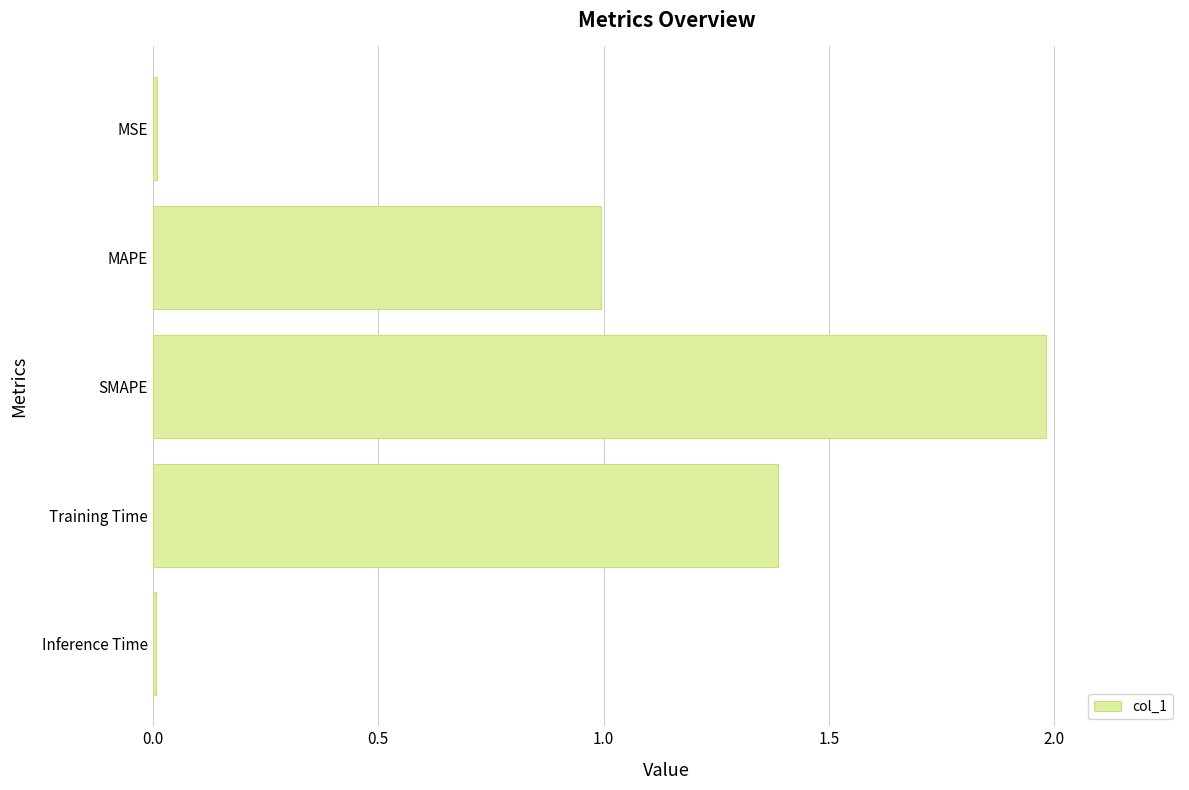

How many data points does each series have?

5